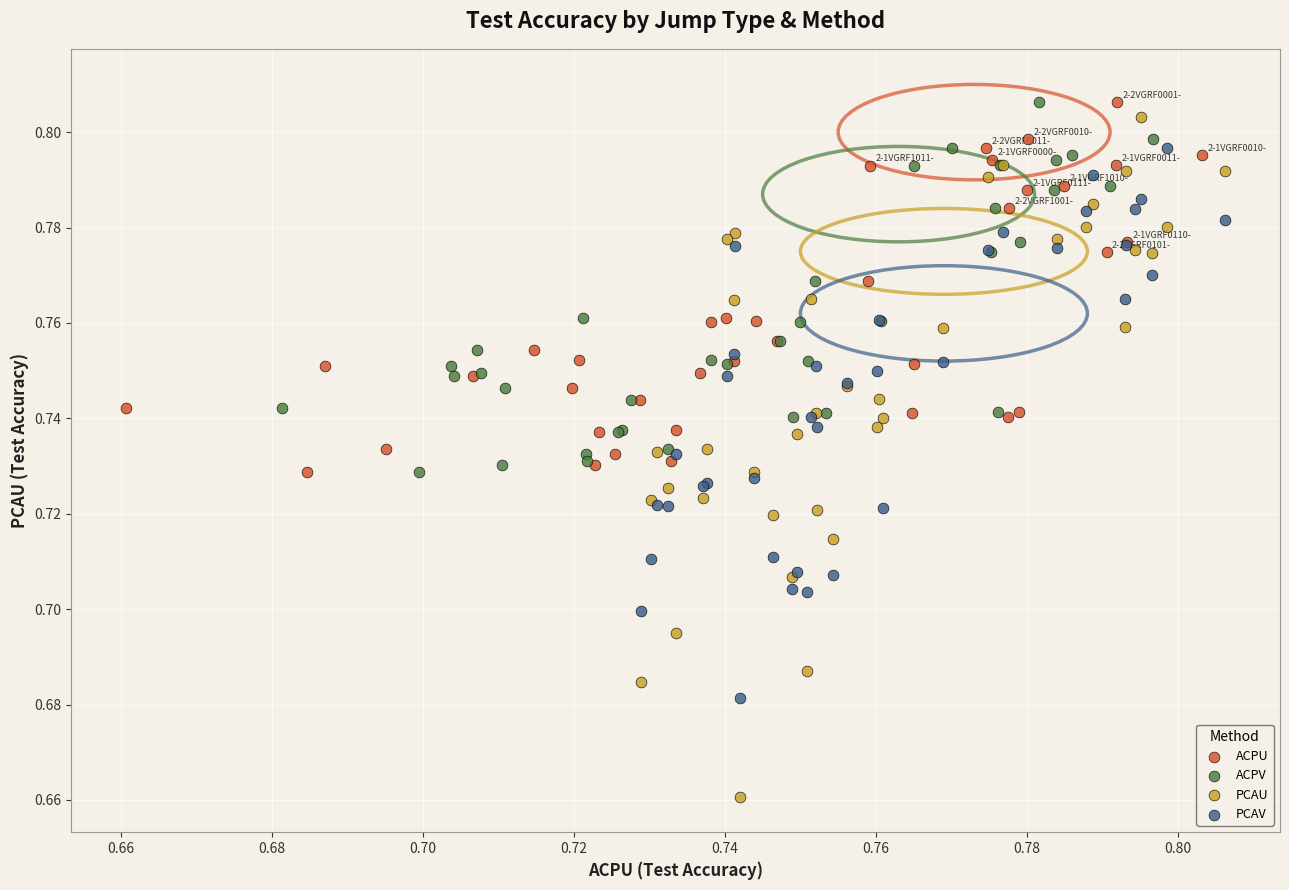

Which series reaches the minimum Y coordinate?

PCAU